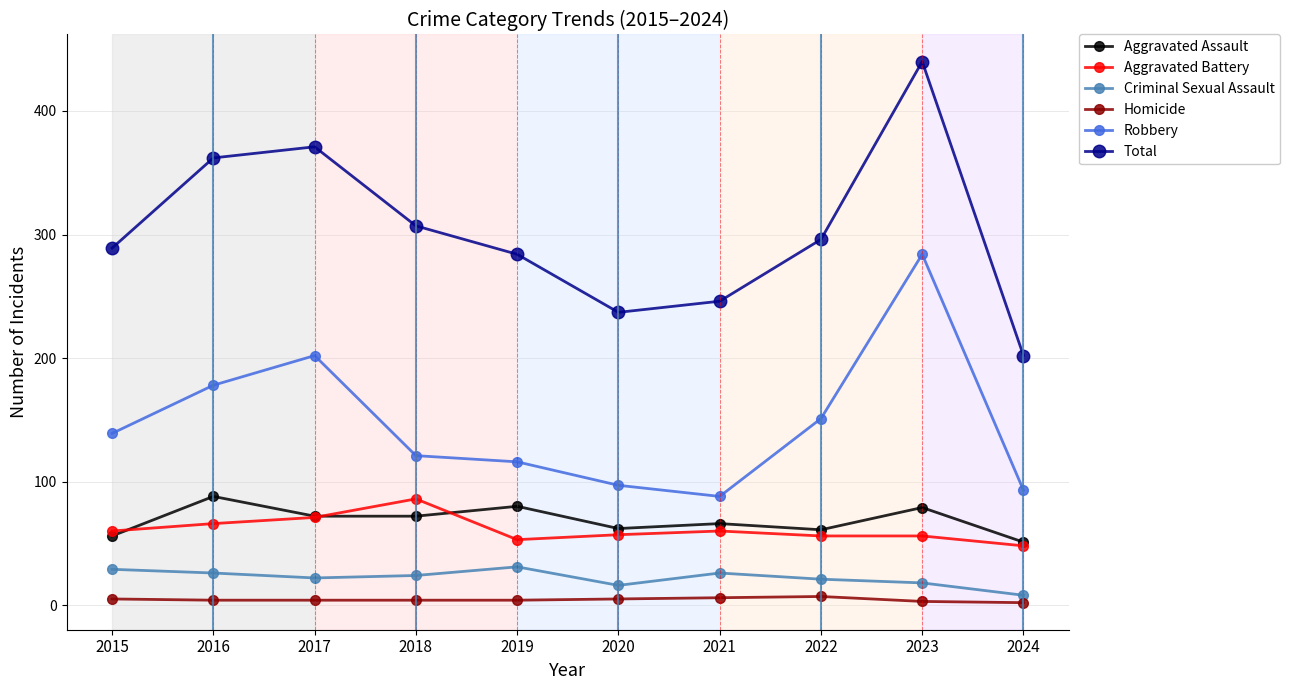

What is the spread (max minus min) of values at 2023?

437